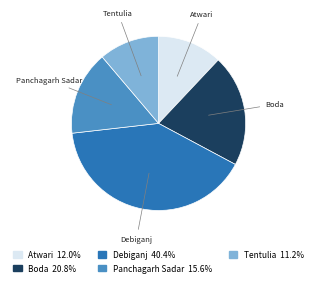

Is there a majority slice in this chart?

No